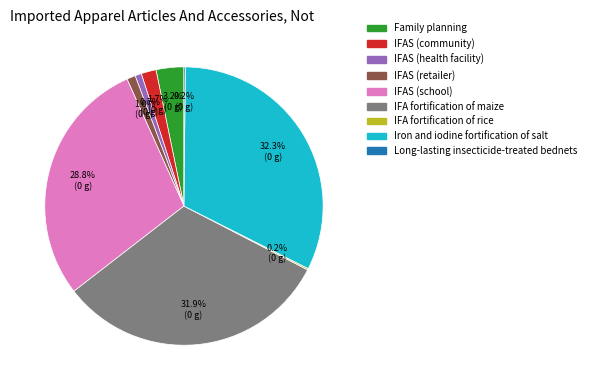

Does any single category account for the majority?

No